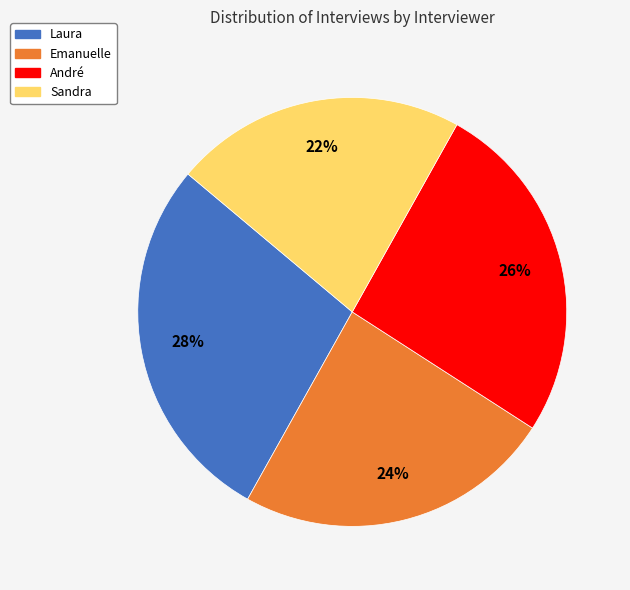

Approximately how many times larger is the value at Sandra compared to Laura?

0.8